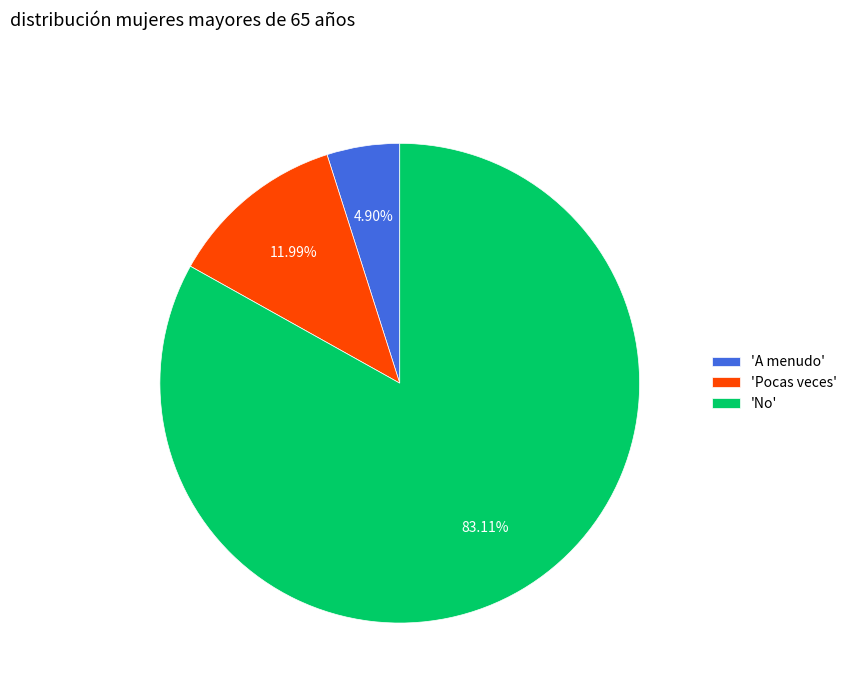

Is there any slice that represents more than half of the pie?

Yes